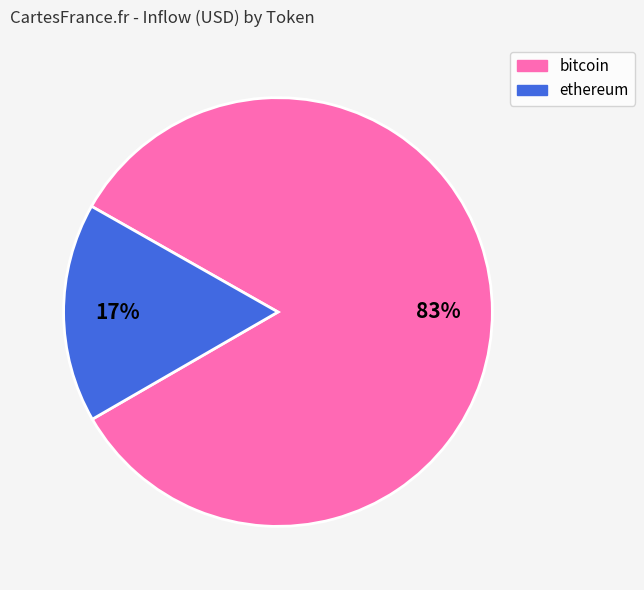

Does any single category account for the majority?

Yes